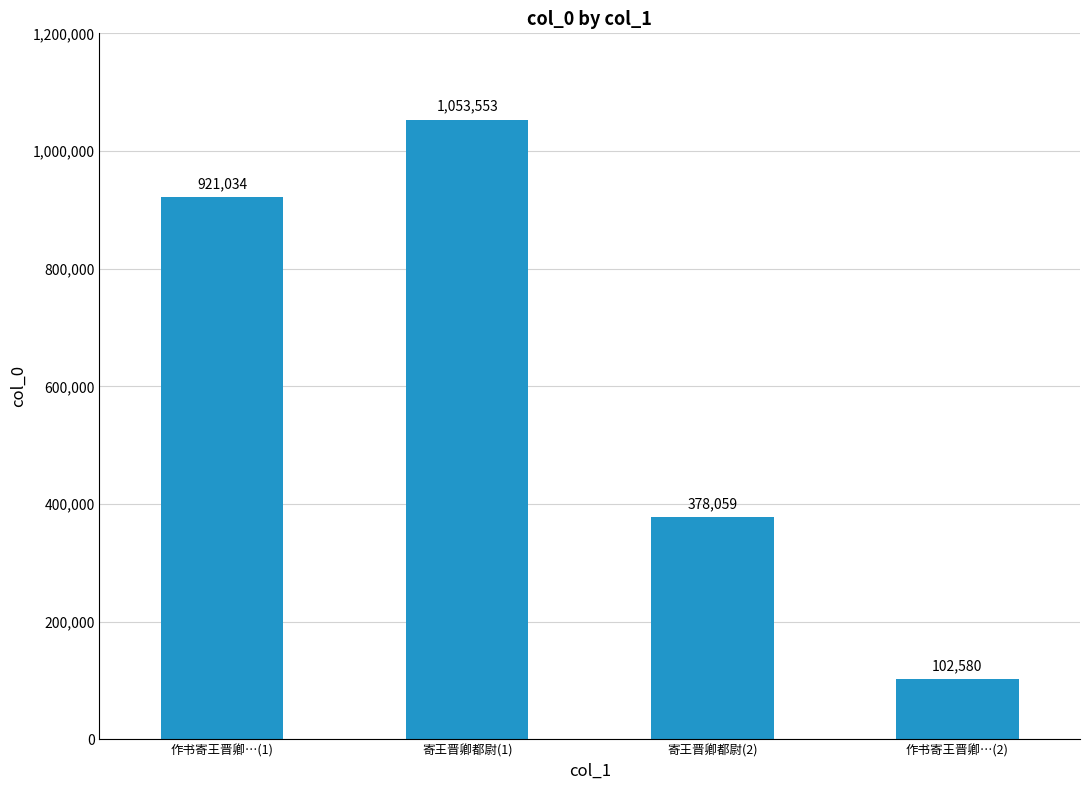

Are the bars horizontal?

No